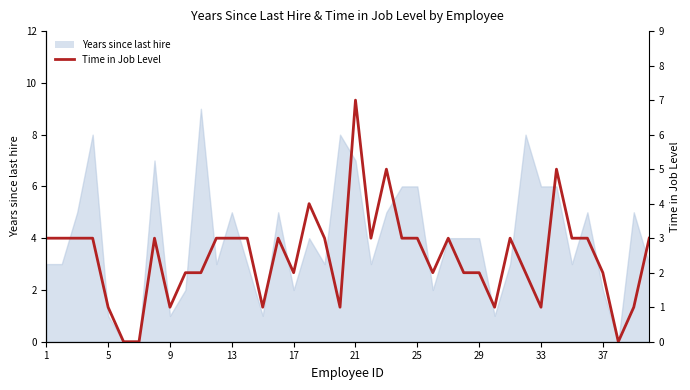

Is it true that the value at 15 is 2?

False